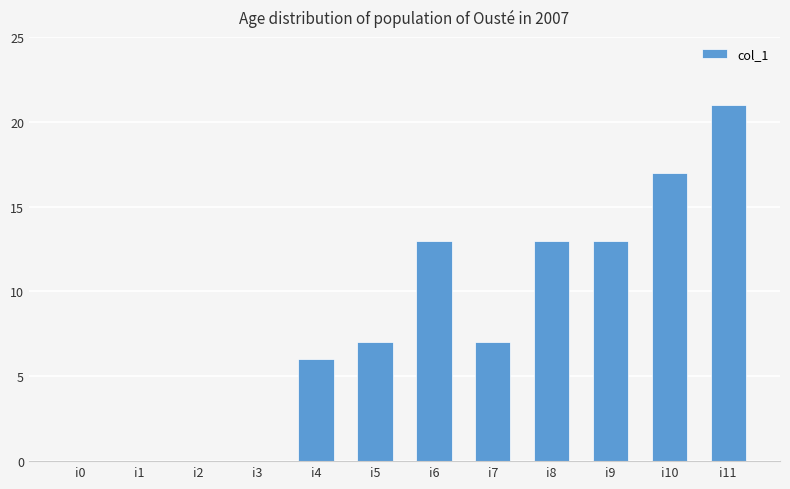

What is the sum of all values?

97